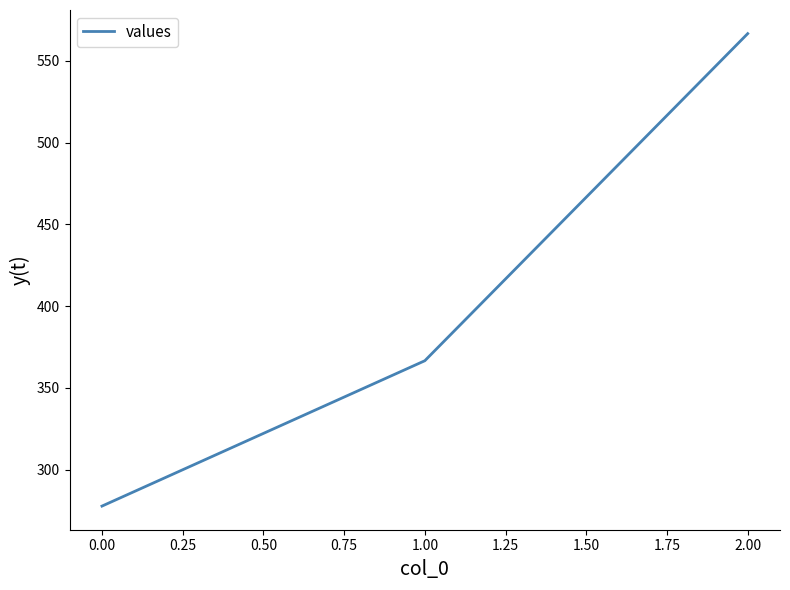

What is the smallest value displayed?

277.8